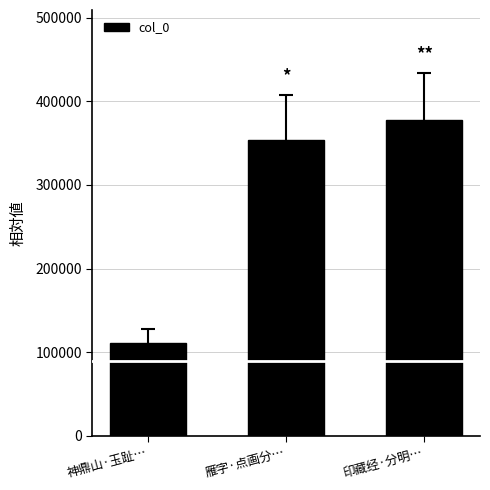

Between 神鼎山·玉趾… and 印藏经·分明…, which is larger?

印藏经·分明…